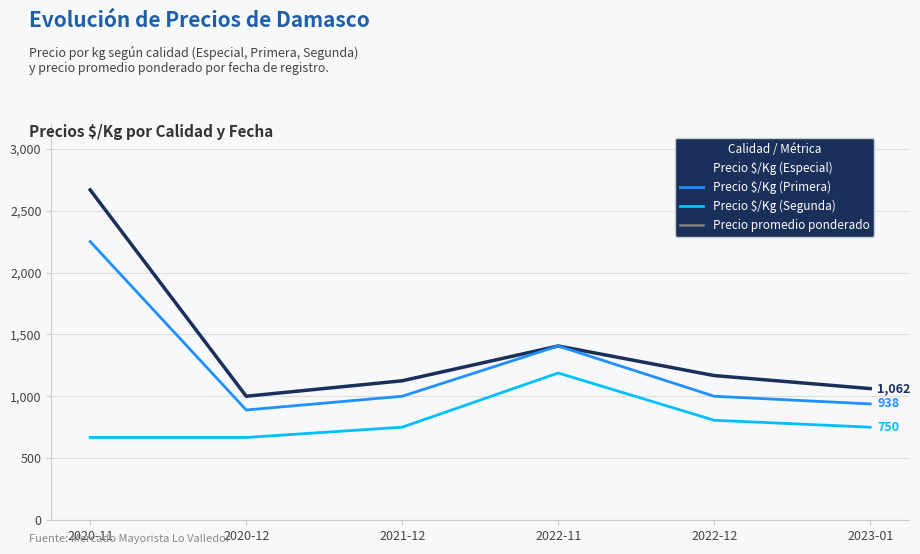

List the labels in order of Precio promedio ponderado value, largest first.

2022-11, 2022-12, 2021-12, 2023-01, 2020-11, 2020-12